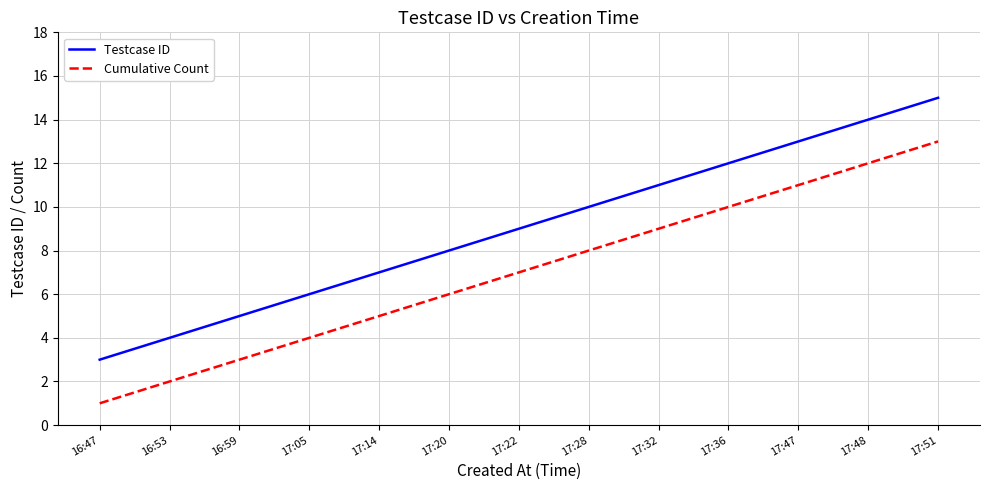

What is the difference between the second highest and second lowest values in the Testcase ID series?

10